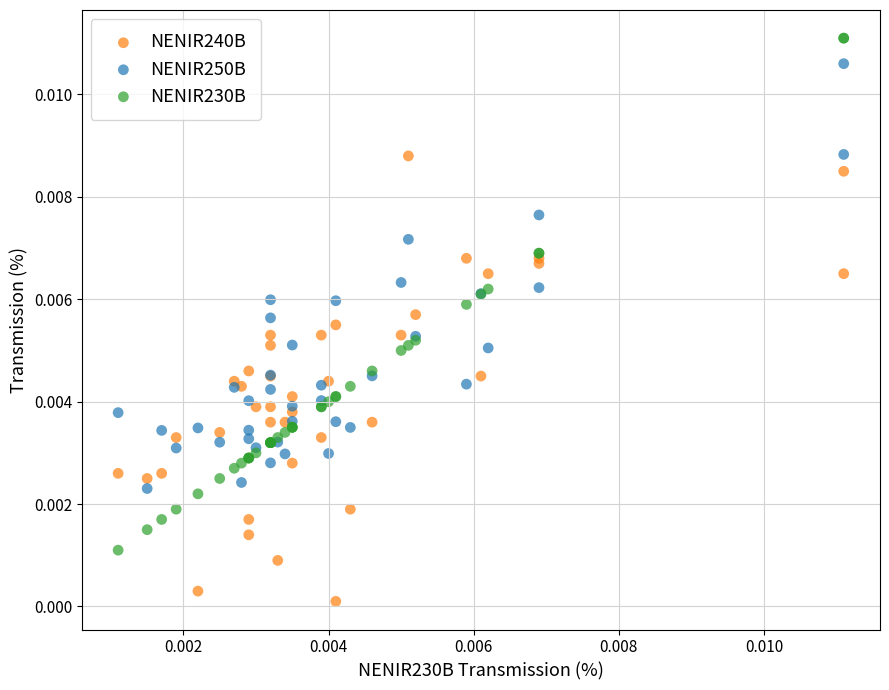

Which series reaches the minimum Y coordinate?

NENIR240B